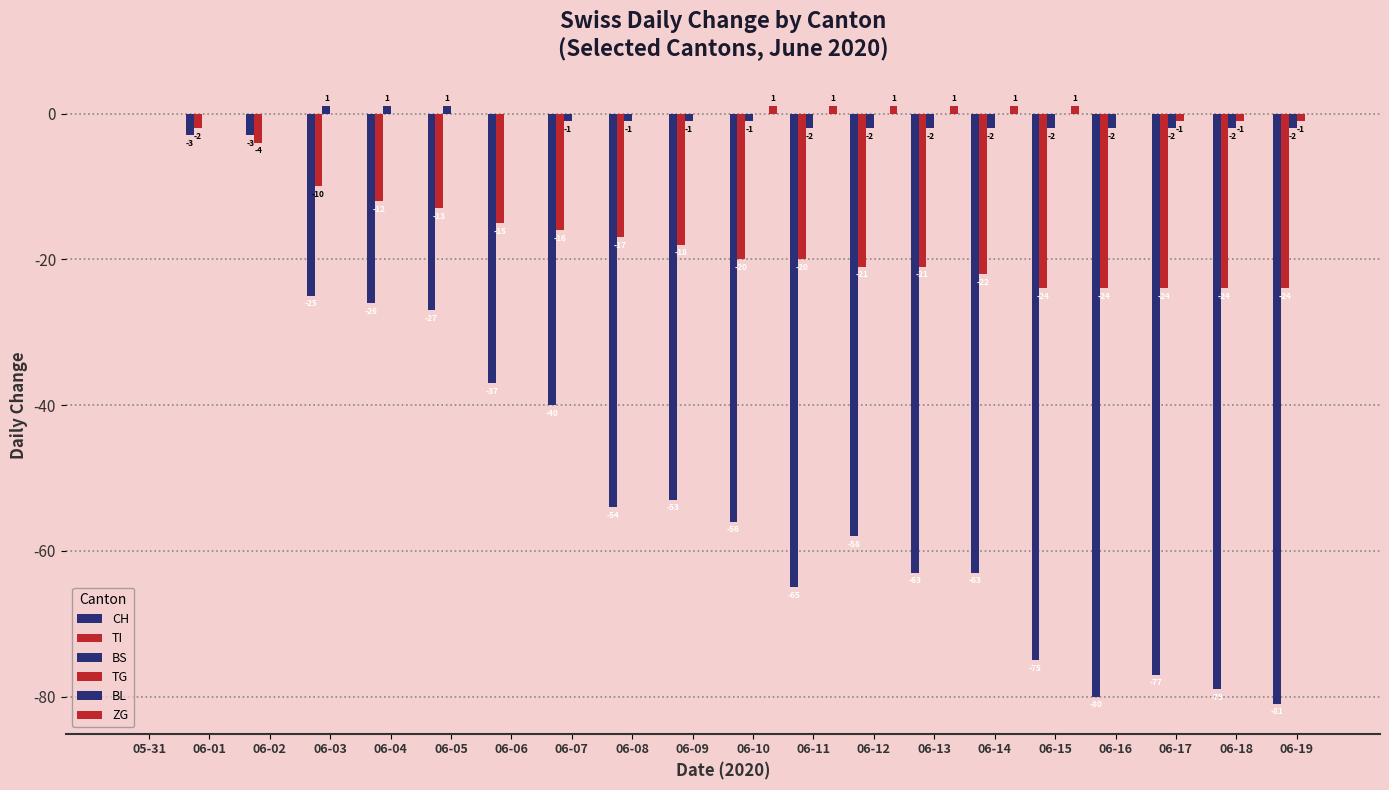

How many distinct data groups are displayed?

5